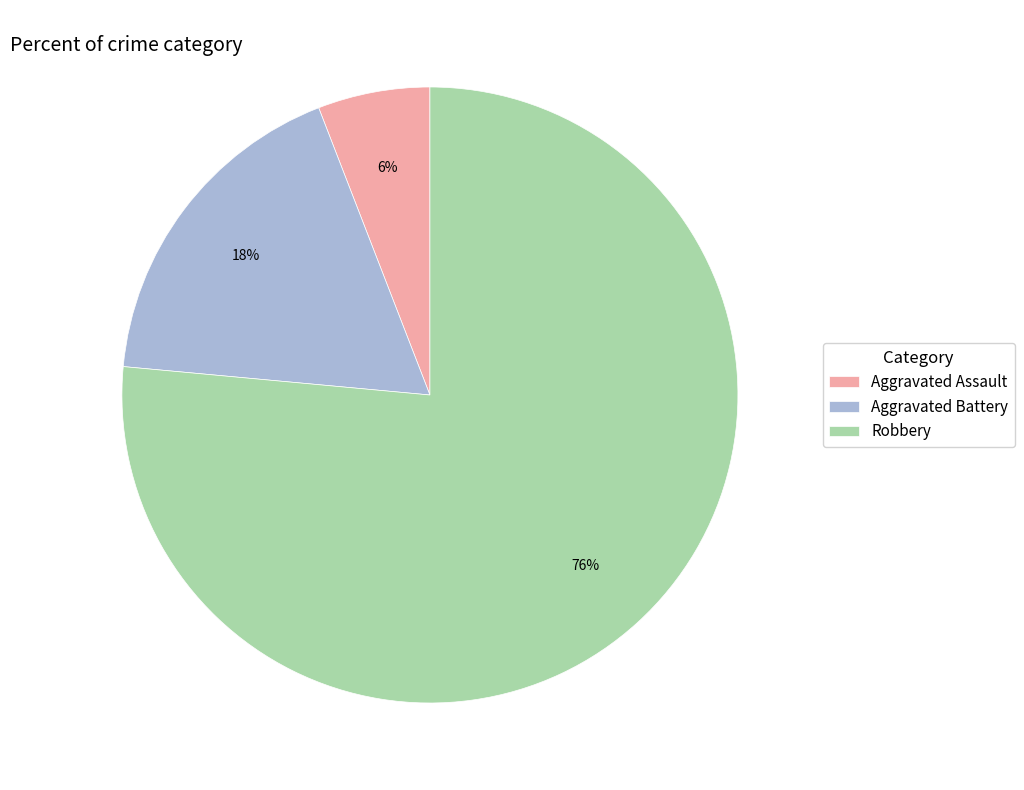

The Aggravated Assault slice represents 6% of the pie. True or false?

True